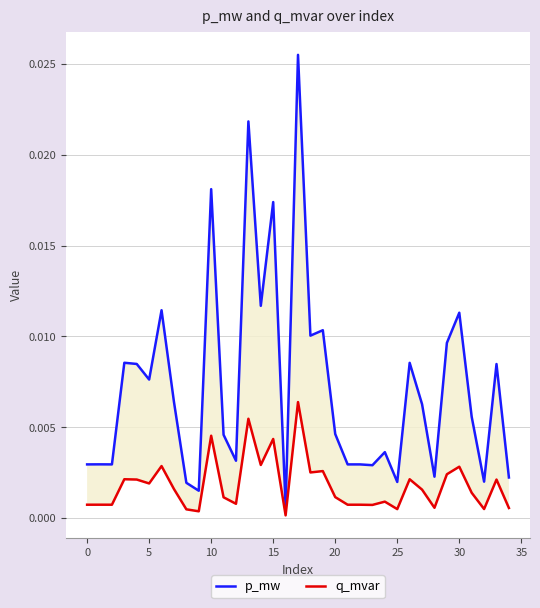

True or false: p_mw and q_mvar intersect in this chart.

False